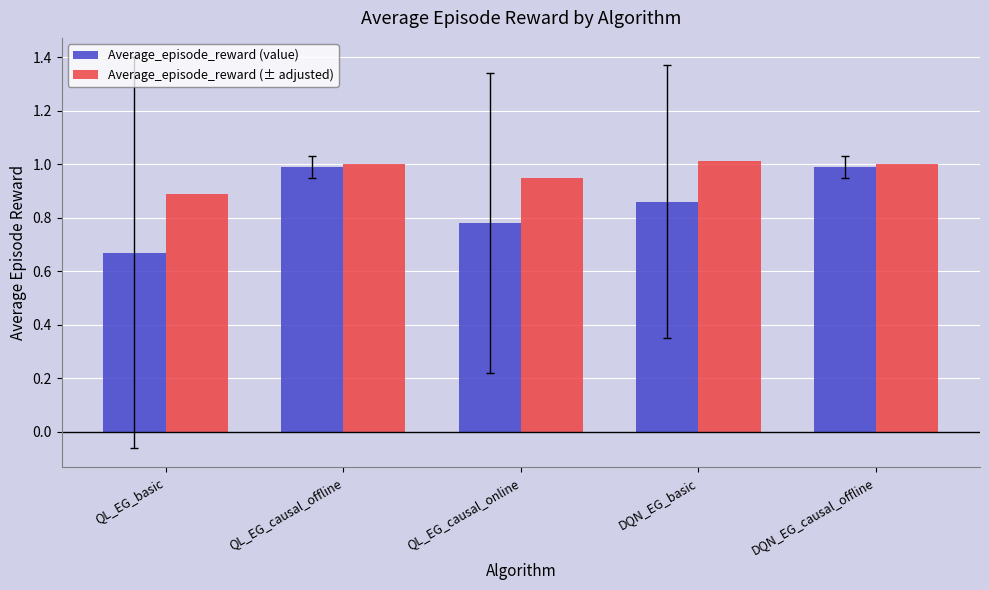

What is the total value across all series at DQN_EG_basic?

1.9